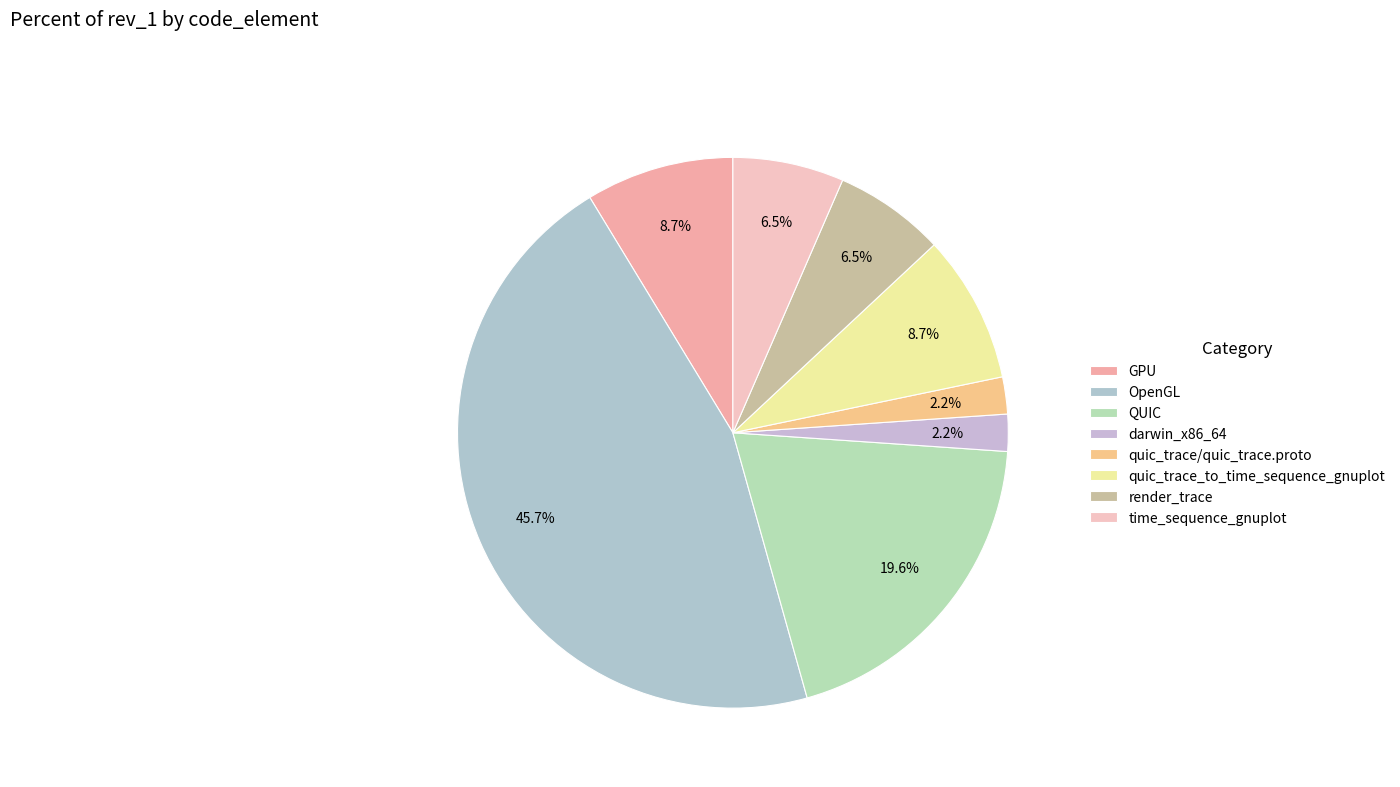

Count the number of slices in the pie.

8